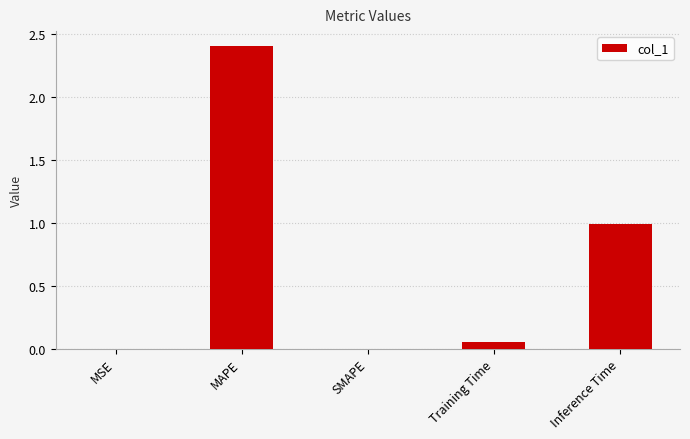

Which category has the highest value across all series?

MAPE